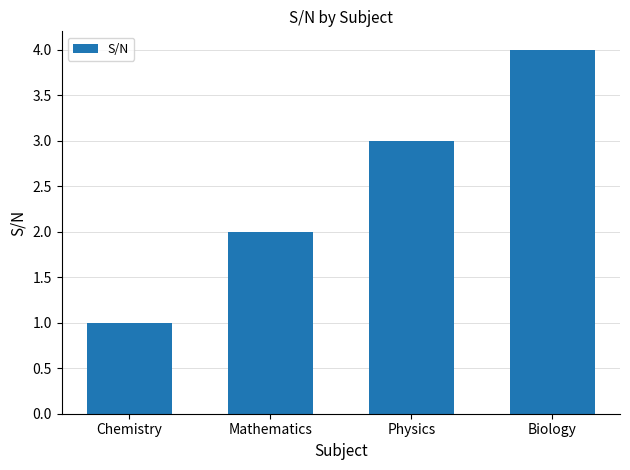

Which has a higher value, Biology or Mathematics?

Biology